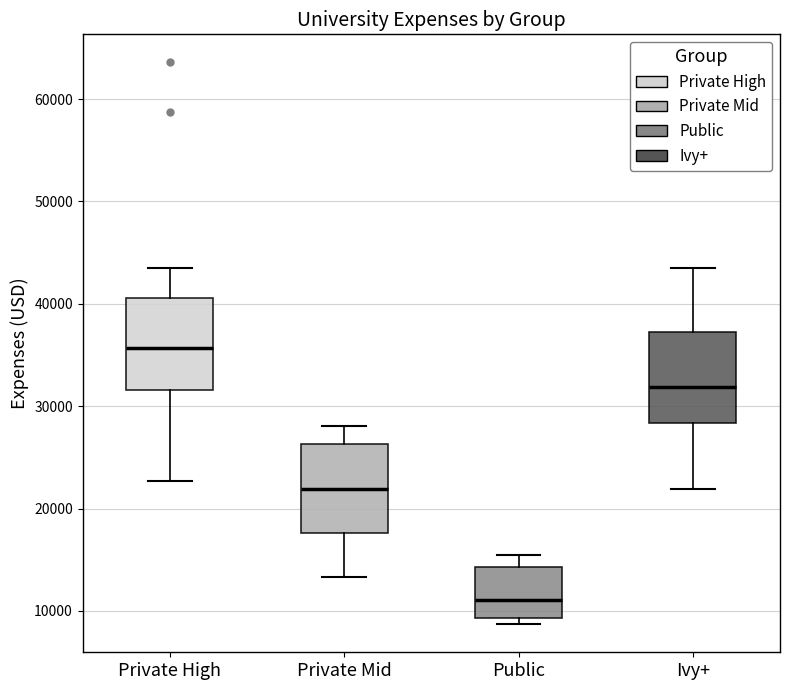

Which box's median line is the highest?

Private High